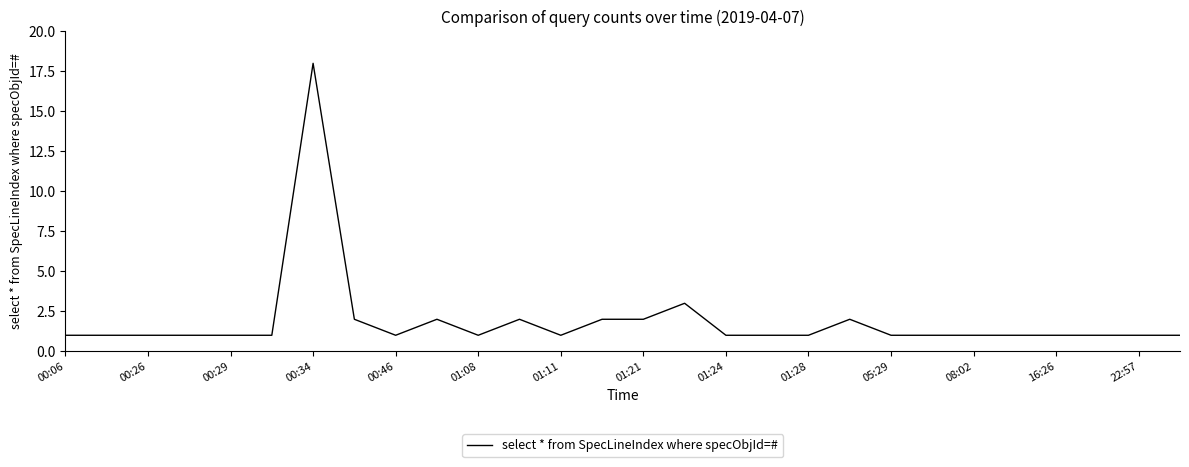

What is the minimum value shown in the chart?

1